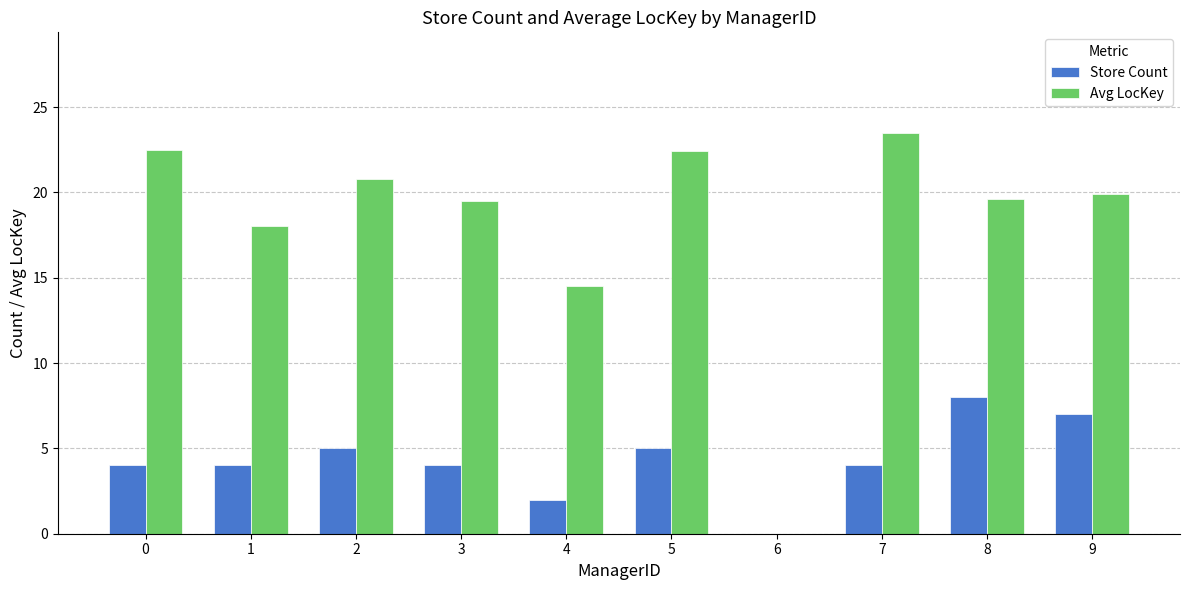

Is the value of Avg LocKey at 7 greater than the value of Store Count at 9?

Yes